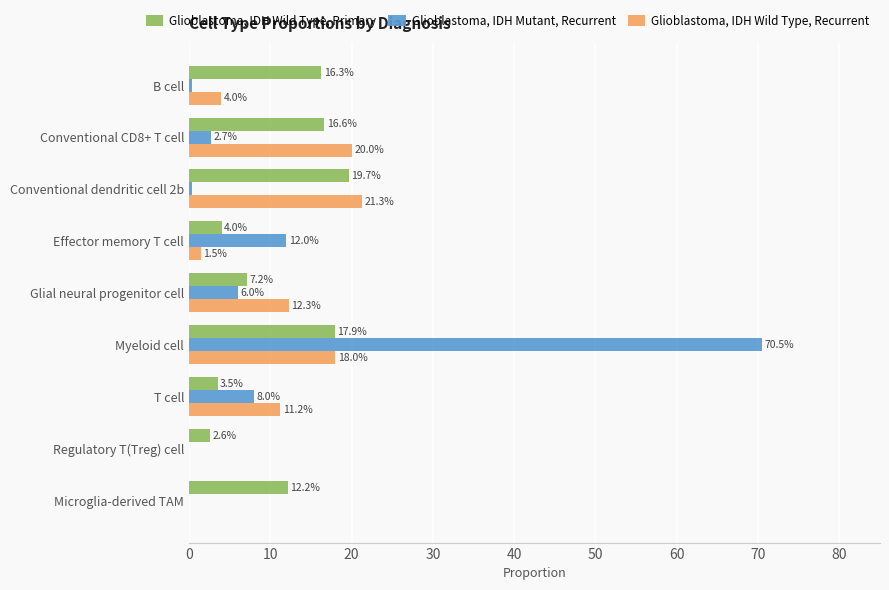

What are all the series names shown in the legend?

Glioblastoma, IDH Wild Type, Primary, Glioblastoma, IDH Mutant, Recurrent, Glioblastoma, IDH Wild Type, Recurrent